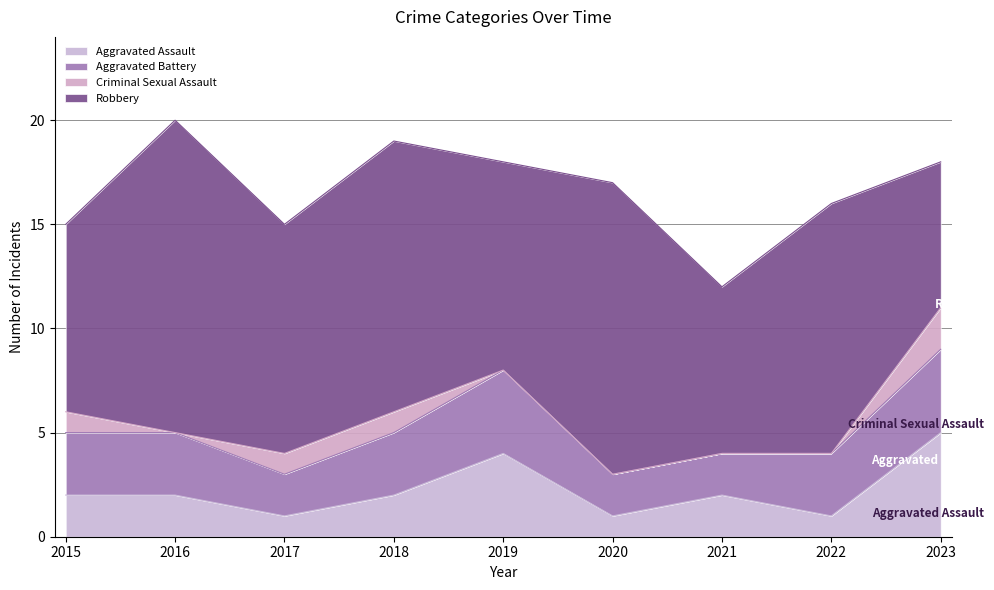

At which label does Criminal Sexual Assault reach its minimum?

2016